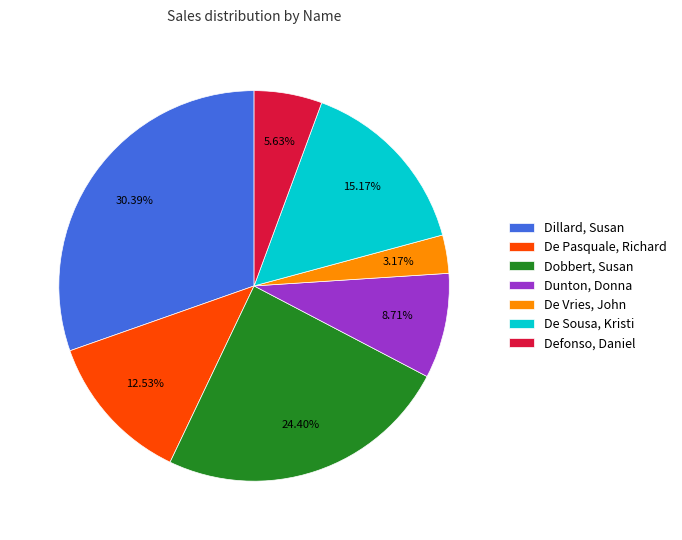

Which has a higher value, Defonso, Daniel or Dillard, Susan?

Dillard, Susan